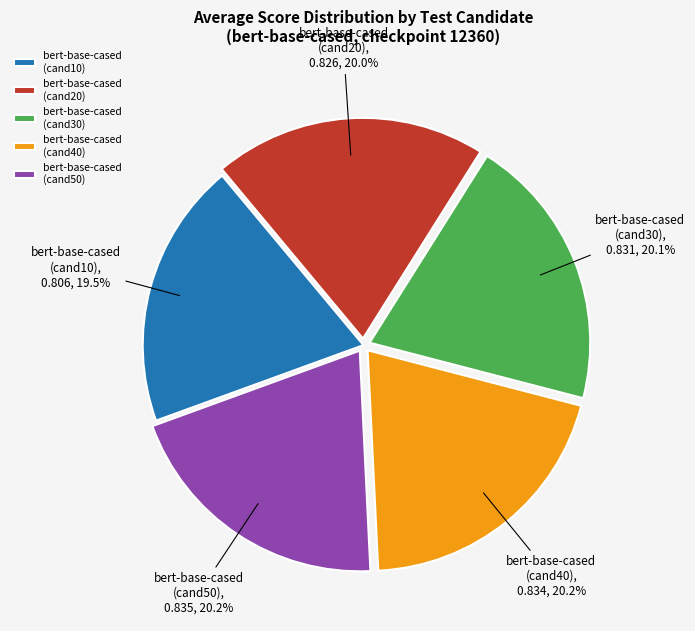

Which slice is the smallest?

bert-base-cased (cand10)